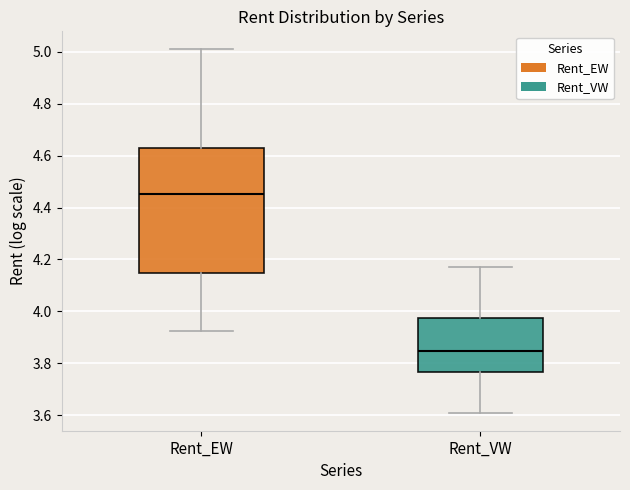

Reading left to right, read every box against the y-axis: the position of its median line, the range the box covers, and the ends of its whiskers. The values are not printed on the chart, so give them approximately, as read against the axis.

Rent_EW: median 4.46, box 4.14 to 4.64, whiskers 3.92 to 5.00
Rent_VW: median 3.84, box 3.76 to 3.98, whiskers 3.60 to 4.18